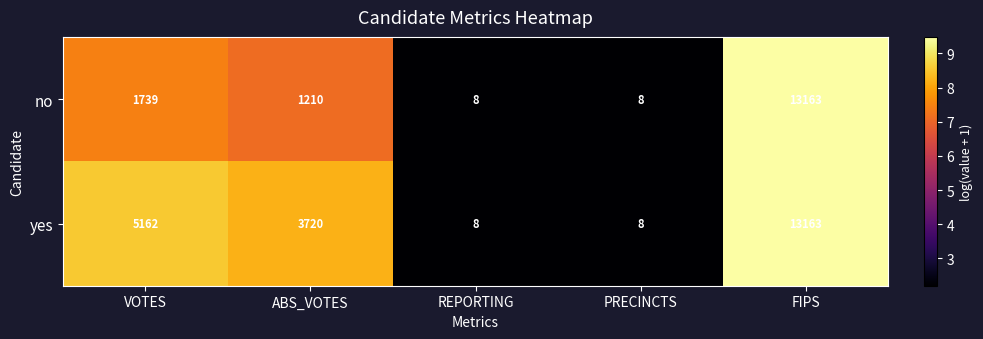

Which series has the largest total across all categories?

yes